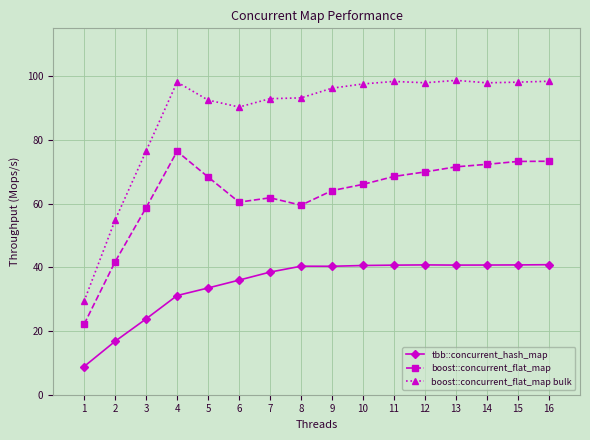

True or false: tbb::concurrent_hash_map and boost::concurrent_flat_map bulk cross at least once.

False